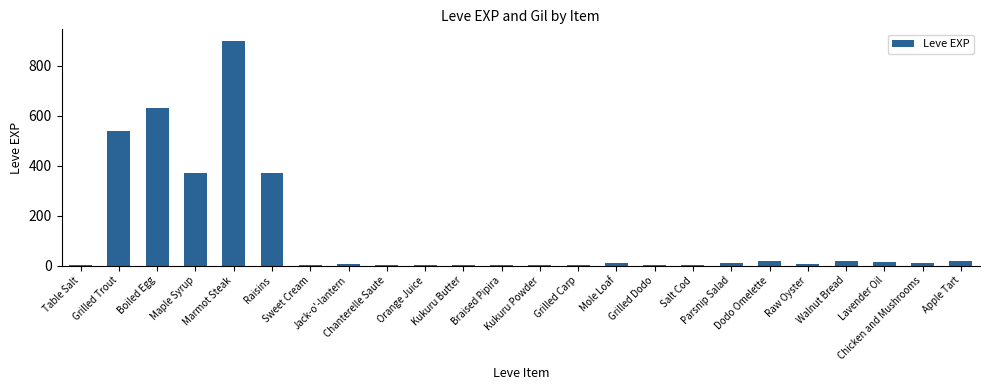

What is the change in value from Orange Juice to Raw Oyster?

+5